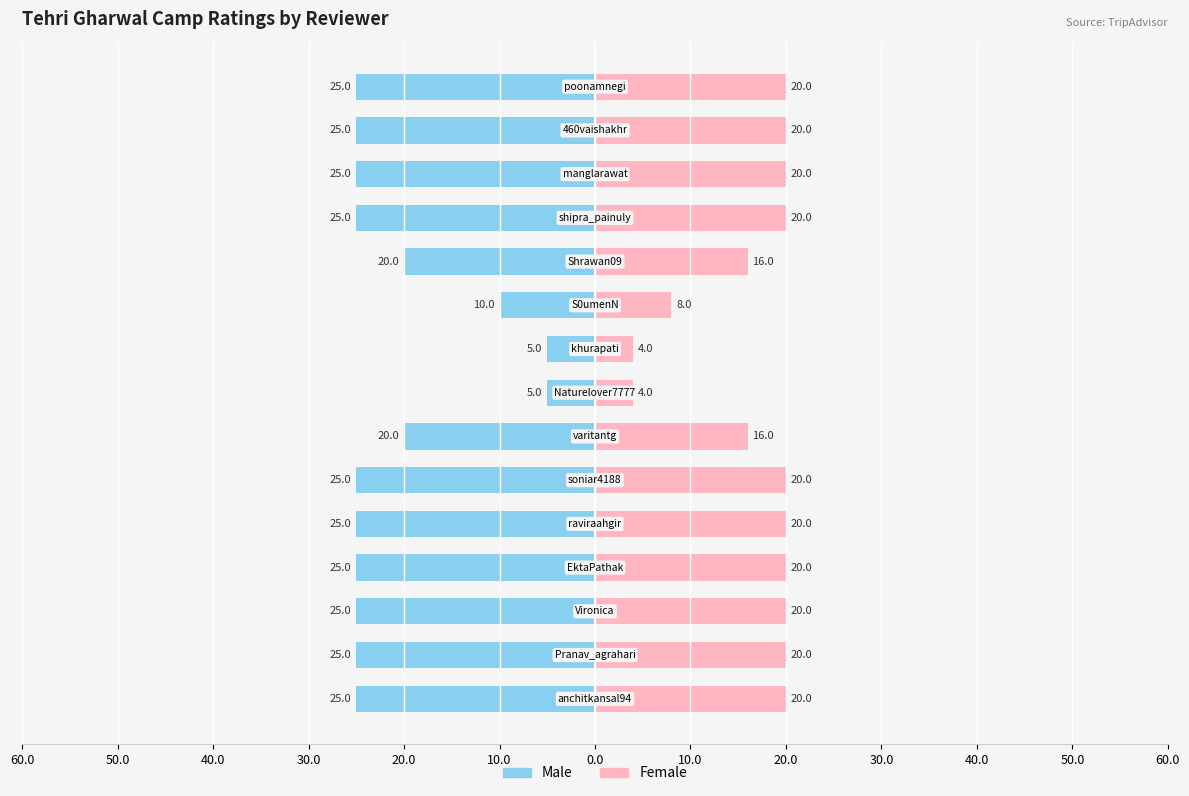

Between 20.0 and 20.0, which is larger?

20.0